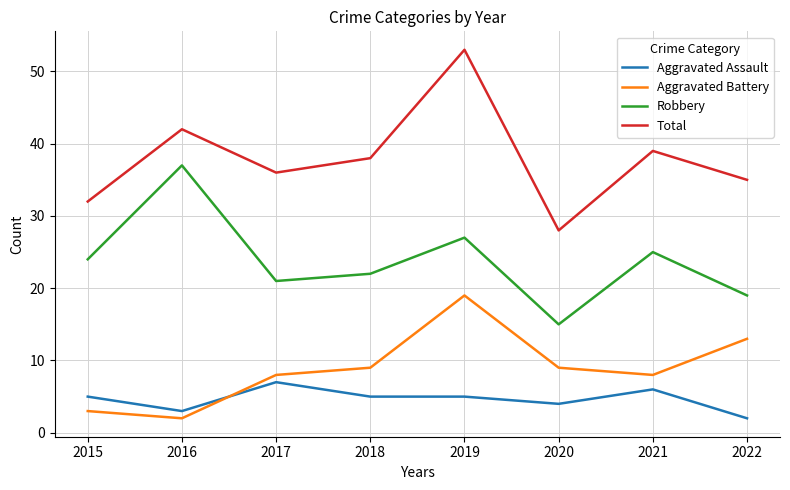

Reading left to right, list all the values displayed in this chart.

Aggravated Assault: 2015=5	2016=3	2017=7	2018=5	2019=5	2020=4	2021=6	2022=2
Aggravated Battery: 2015=3	2016=2	2017=8	2018=9	2019=19	2020=9	2021=8	2022=13
Robbery: 2015=24	2016=37	2017=21	2018=22	2019=27	2020=15	2021=25	2022=19
Total: 2015=32	2016=42	2017=36	2018=38	2019=53	2020=28	2021=39	2022=35